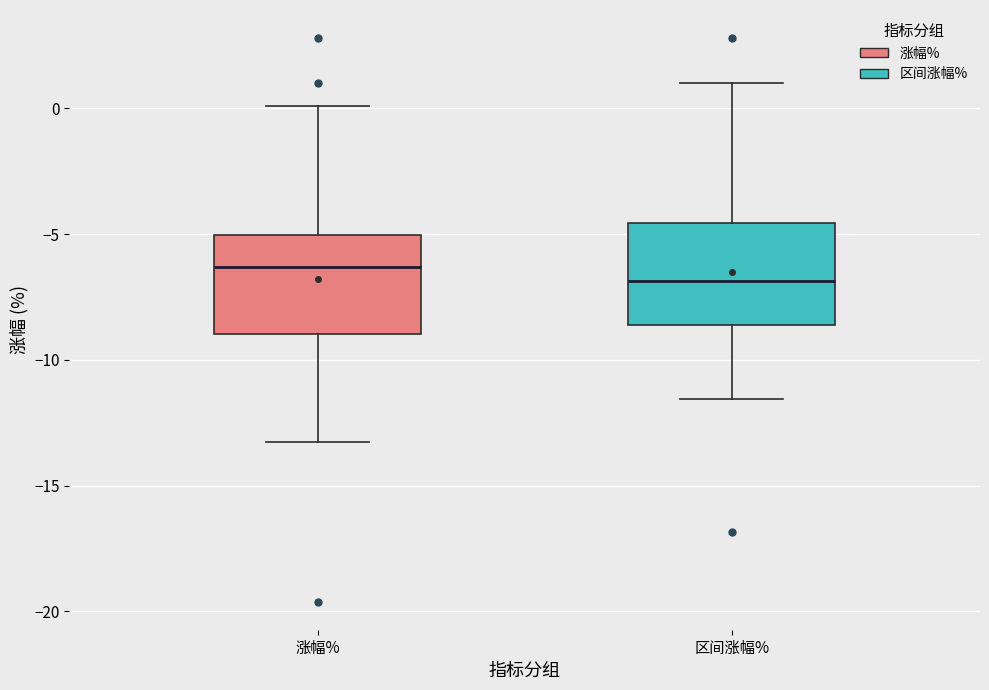

Reading left to right, transcribe this box plot: for each box, give where its median line is, the range the box spans, and where its two whiskers end, as read against the y-axis. The values are not printed on the chart, so give them approximately, as read against the axis.

涨幅%: median -6.5, box -9.0 to -5.0, whiskers -13.5 to 0.0
区间涨幅%: median -7.0, box -8.5 to -4.5, whiskers -11.5 to 1.0